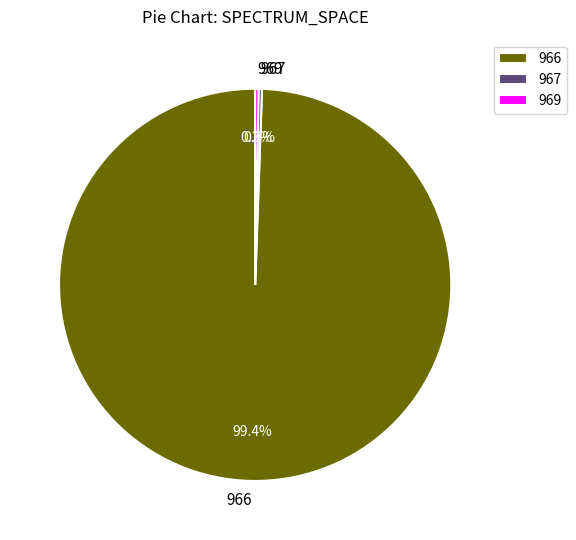

Which slice is the largest?

966